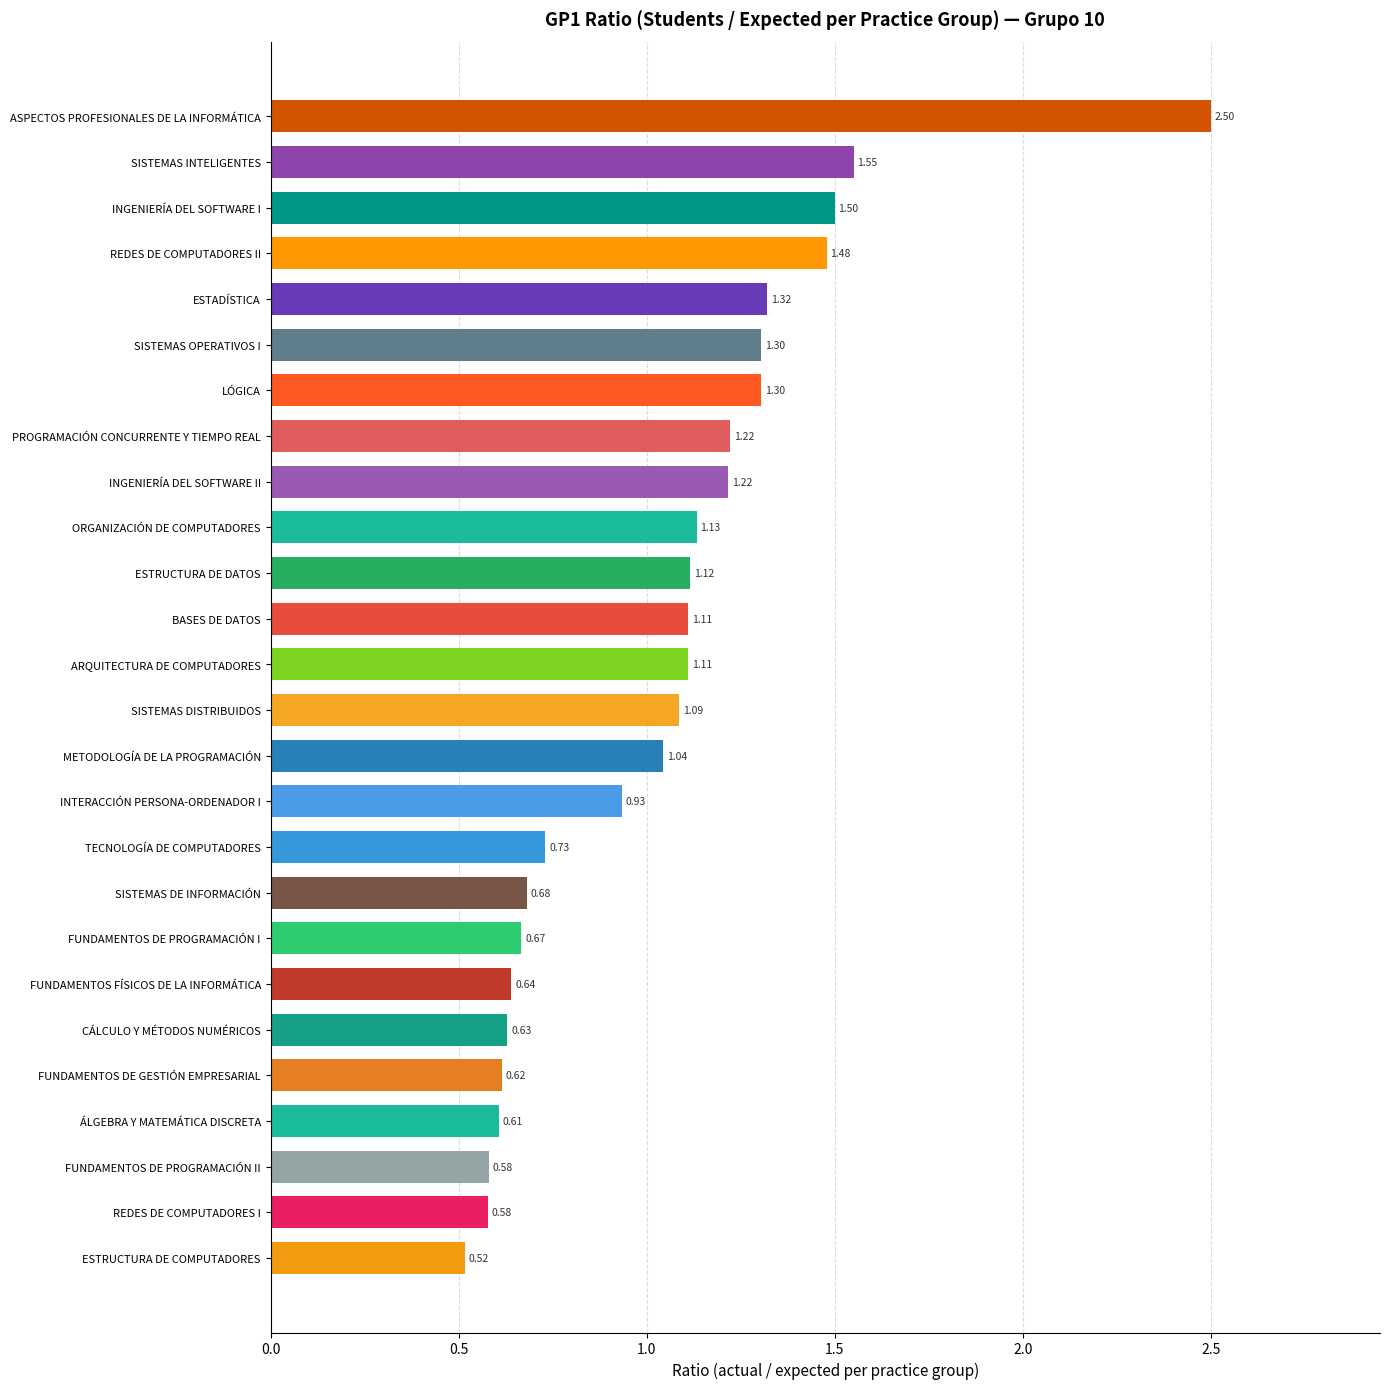

What is the label of the 12th bar from the bottom?

METODOLOGÍA DE LA PROGRAMACIÓN